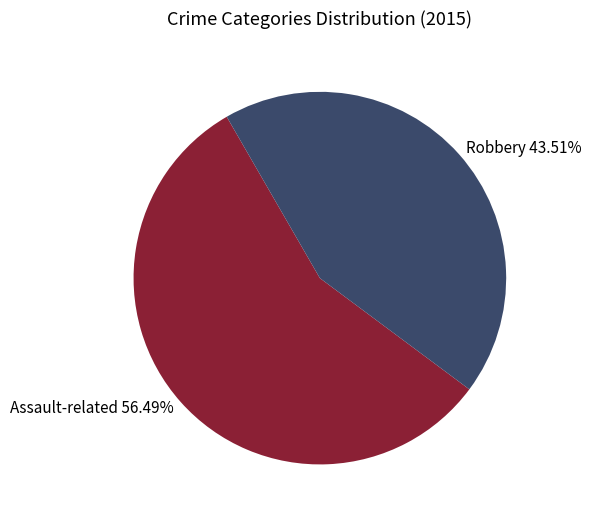

Is Assault-related 56.49% the majority of the pie?

Yes